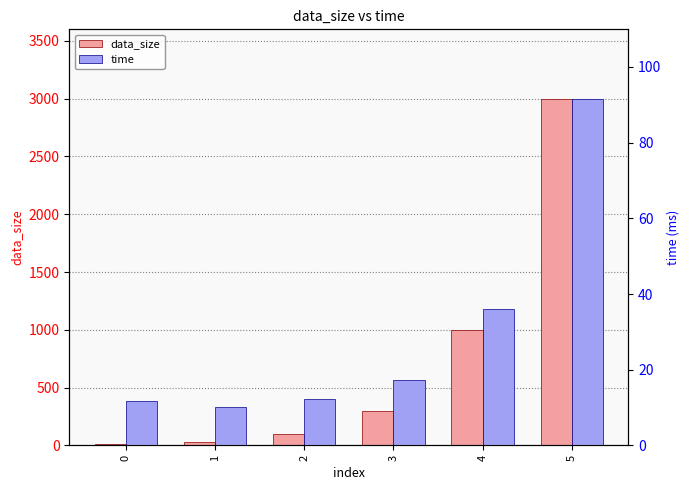

Rank the series by their average value, from highest to lowest.

data_size, time